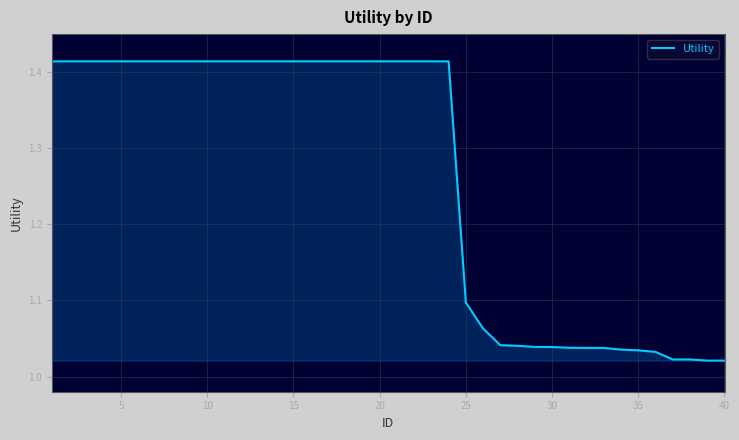

What is the difference between the maximum and minimum values?

0.4